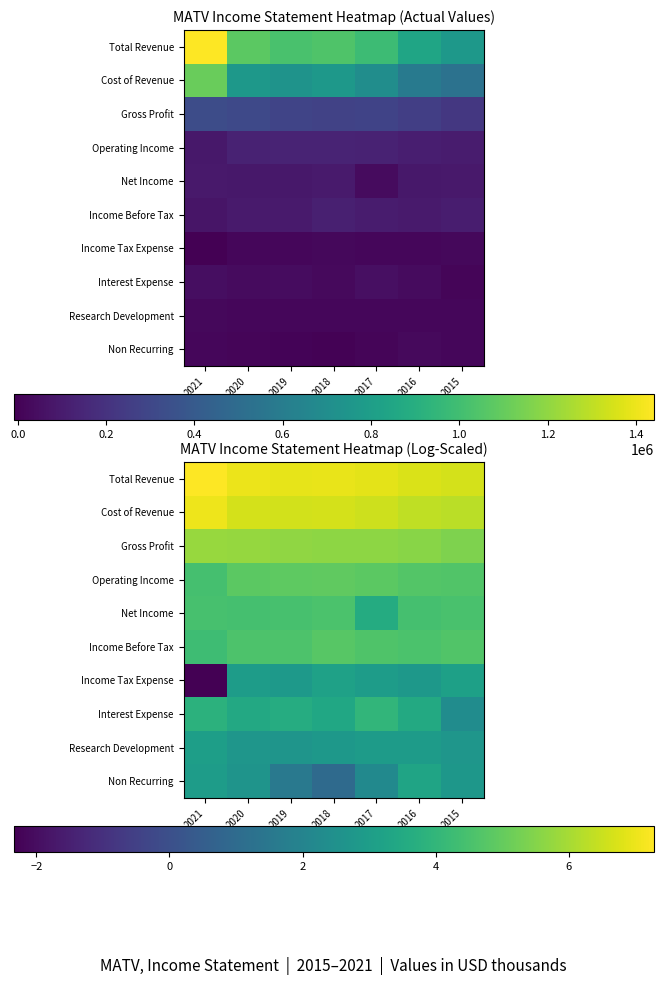

The value of Income Tax Expense at 2021 is -2.3. True or false?

True